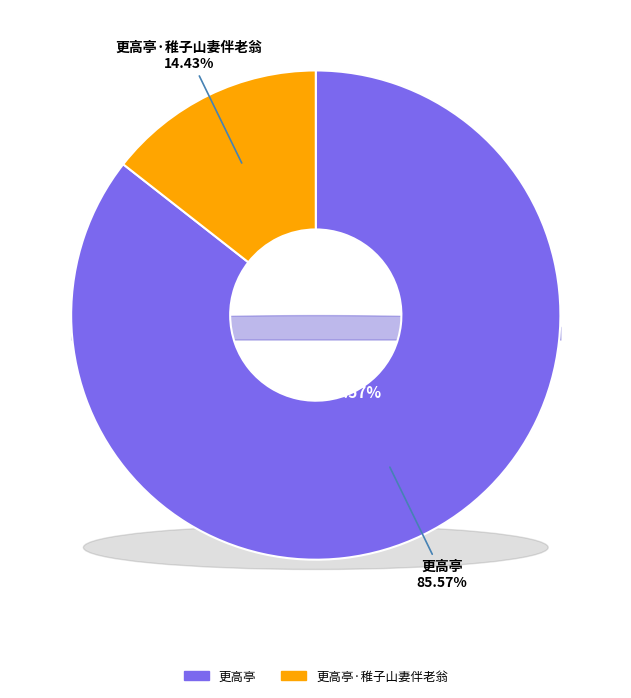

Does 更高亭·稚子山妻伴老翁 represent more than half of the total?

No